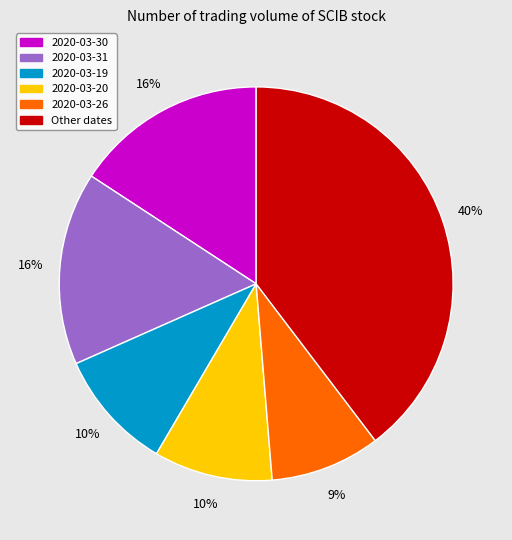

Do Other dates and 2020-03-31 together represent more than half of the pie?

Yes